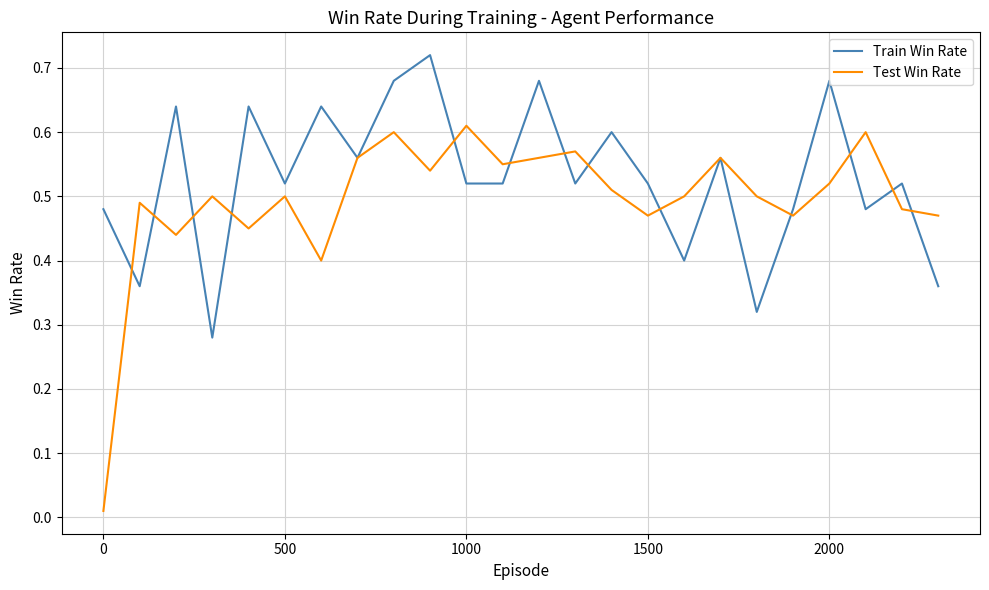

List the series in order of their overall mean, highest first.

Train Win Rate, Test Win Rate